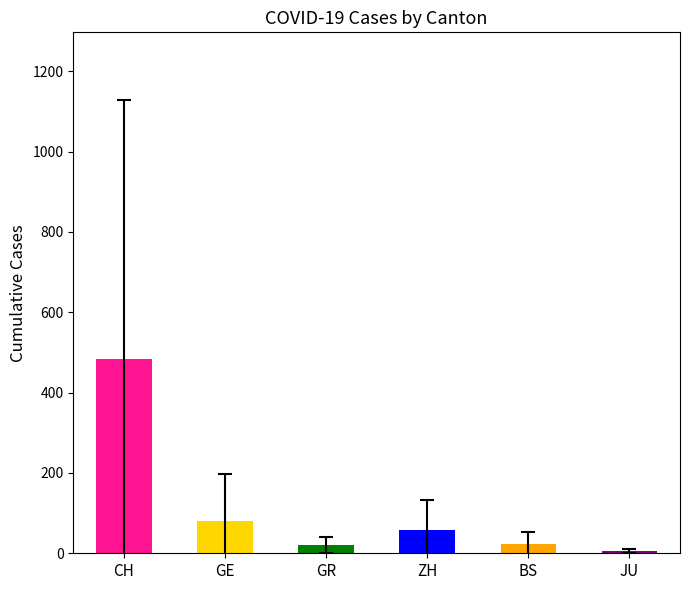

Which has a higher value, CH or GE?

CH